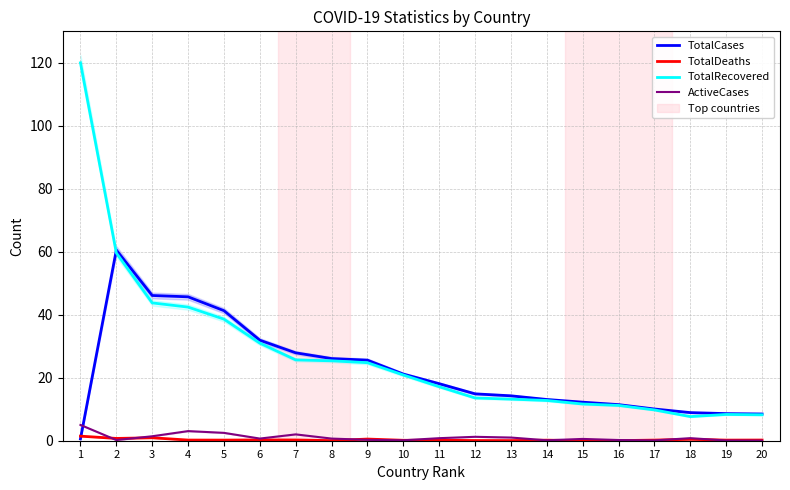

At which label is TotalCases closest to 30?

6